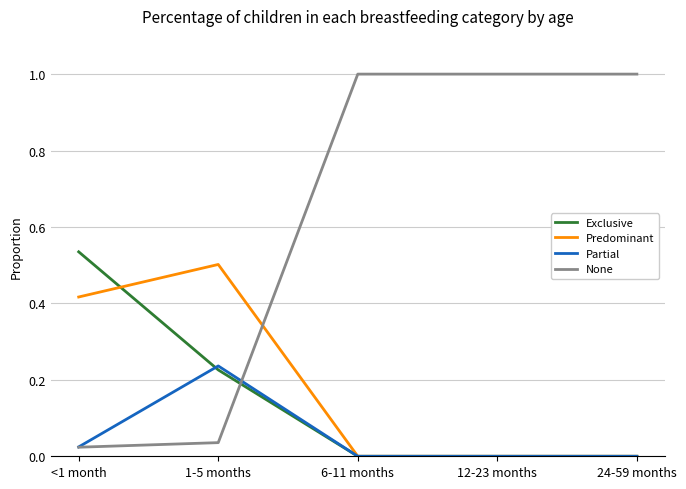

What position from the left is 12-23 months?

4